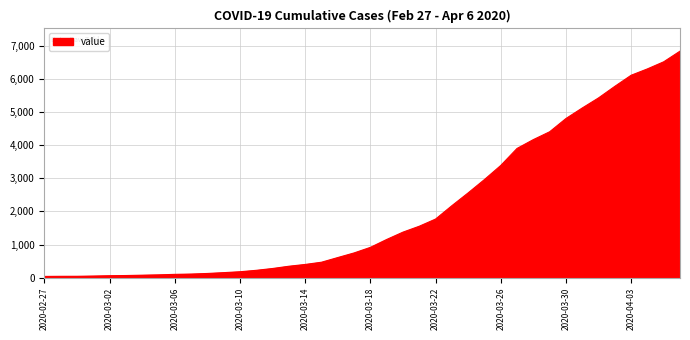

What is the greatest value displayed?

6833